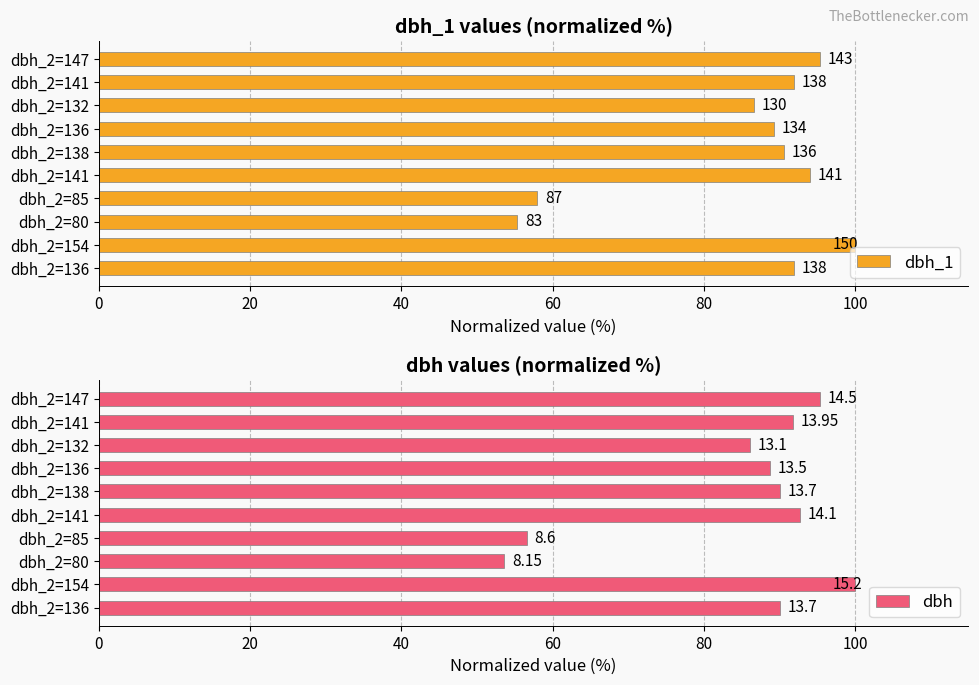

What are all the series names shown in the legend?

dbh_1, dbh